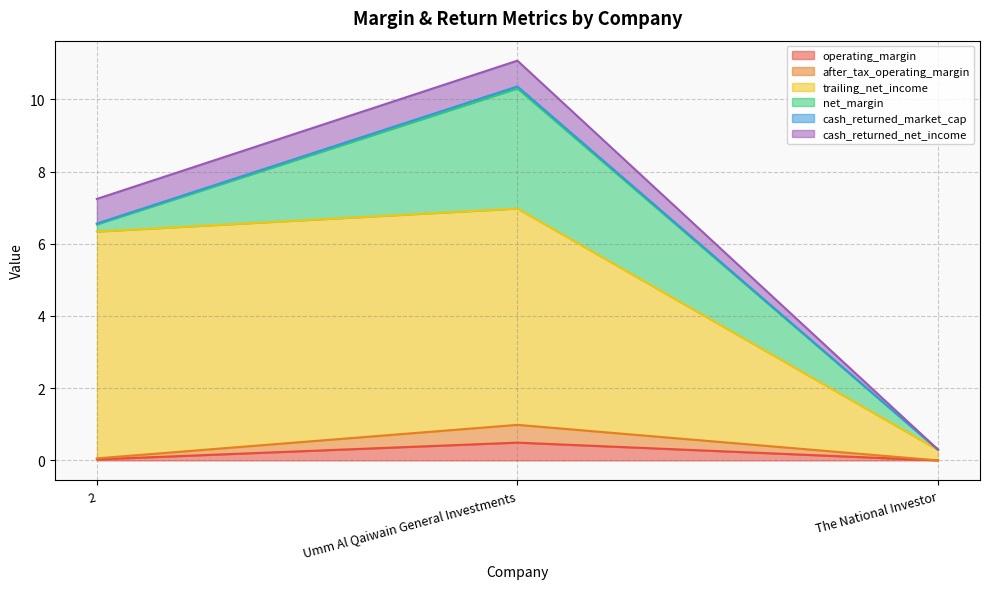

True or false: operating_margin has a value of 0.0 at The National Investor.

True